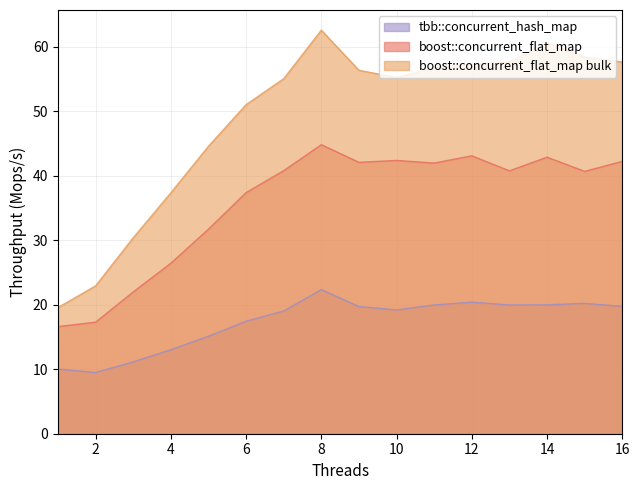

Which series has the widest spread of values?

boost::concurrent_flat_map bulk